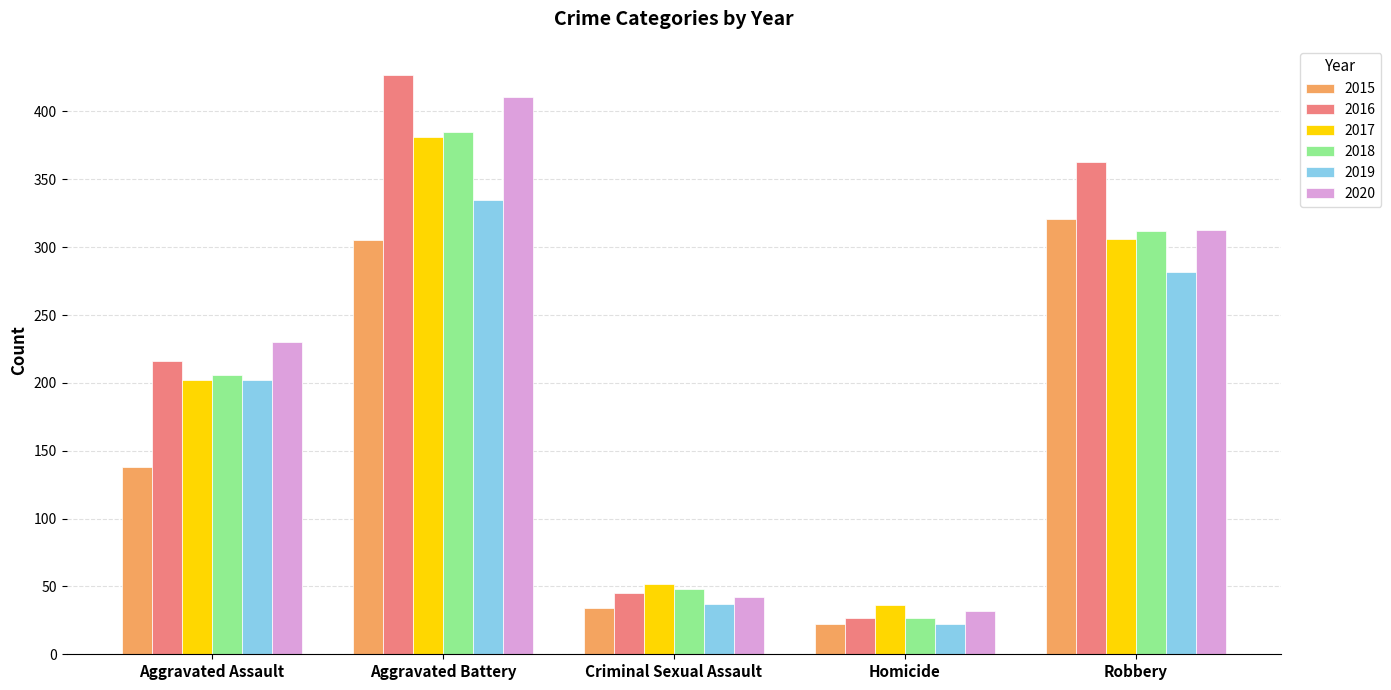

Reading right to left, transcribe all the data shown in this chart.

2015: 321	22	34	305	138
2016: 363	27	45	427	216
2017: 306	36	52	381	202
2018: 312	27	48	385	206
2019: 282	22	37	335	202
2020: 313	32	42	411	230